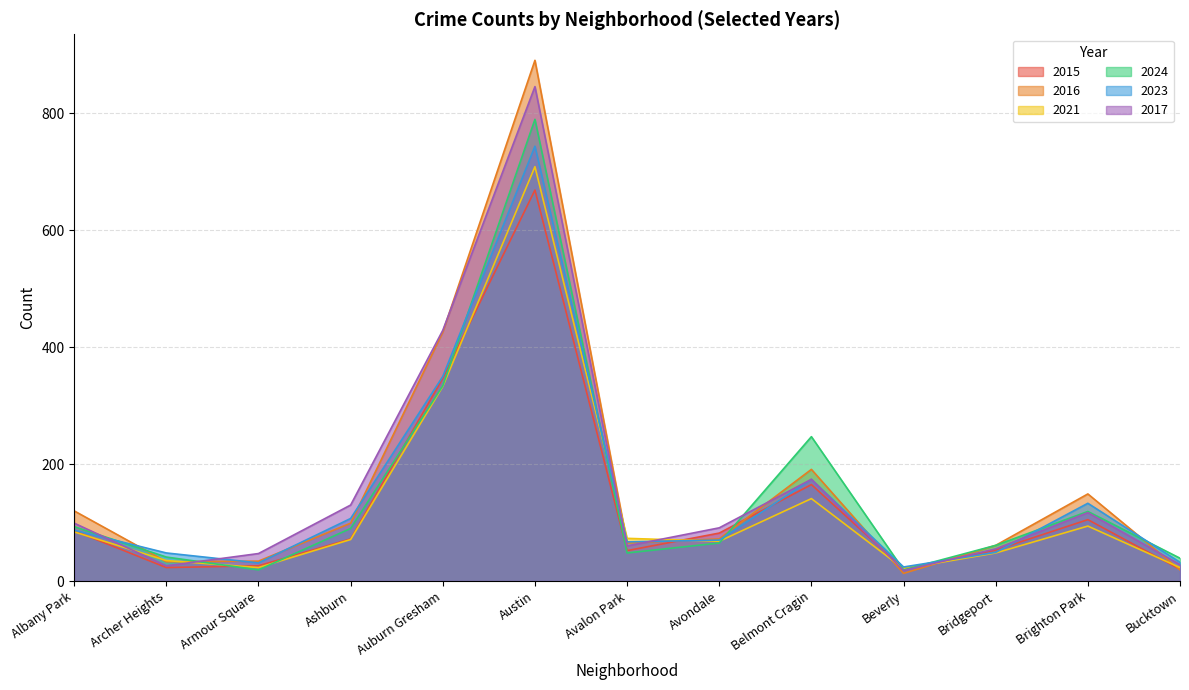

What is the label of the 6th point from the left?

Austin